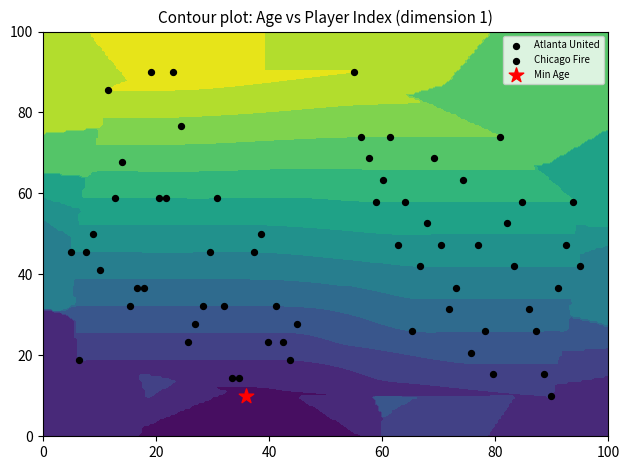

The value of Atlanta United at 15 is 126.8. True or false?

False